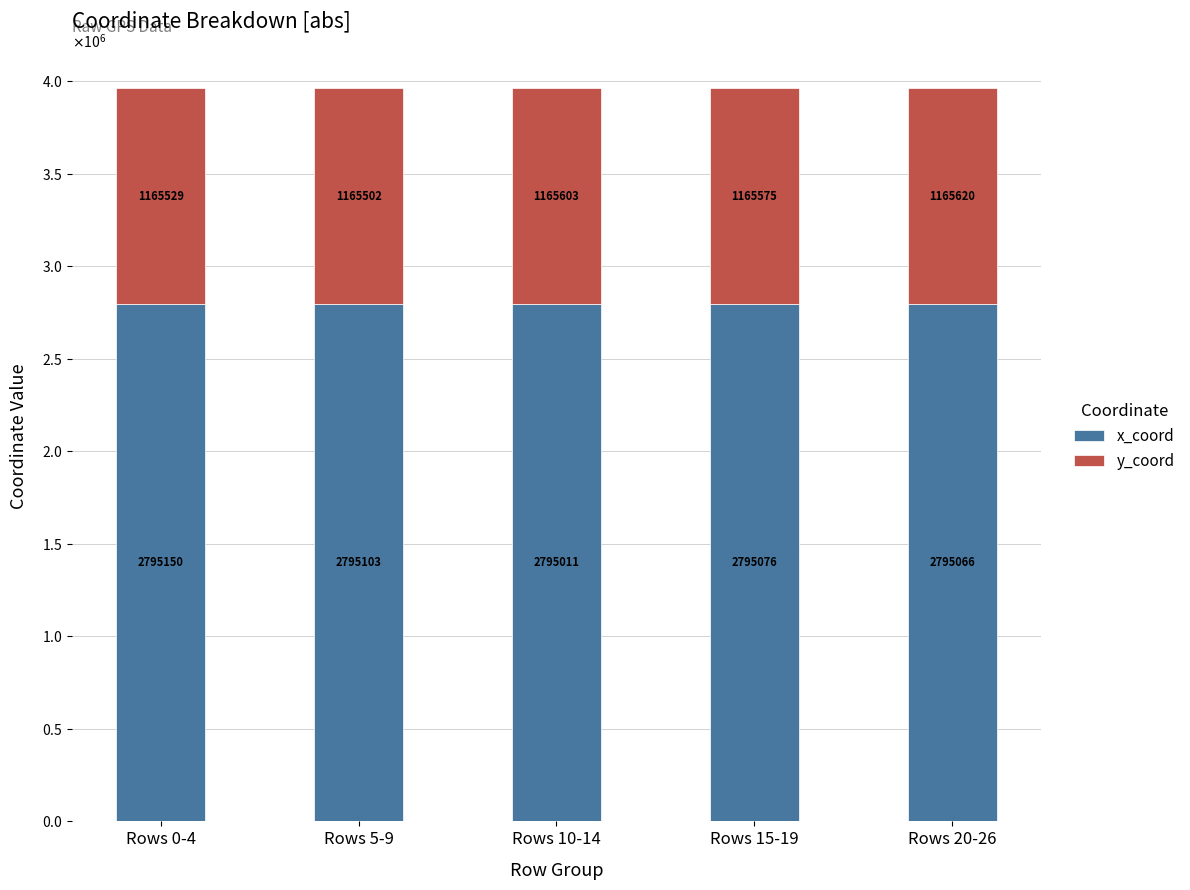

List the series in order of their peak value, lowest first.

y_coord, x_coord